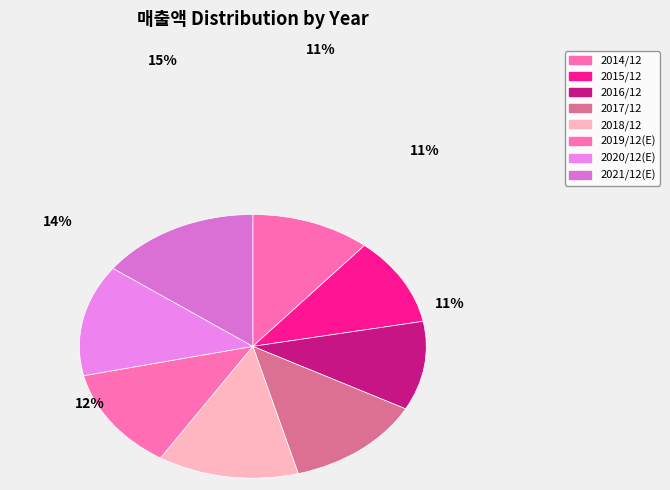

To the nearest percent, what is the difference between the 2018/12 and 2021/12(E) slice percentages?

2%